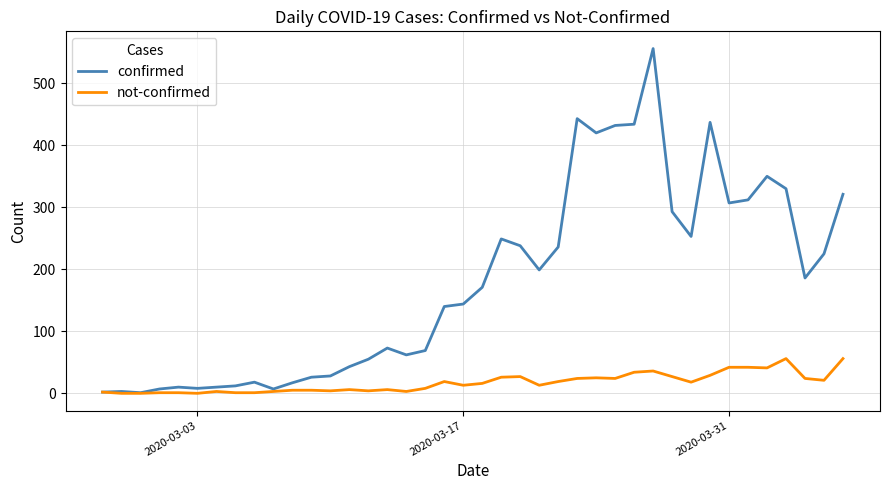

Which series has the widest spread of values?

confirmed